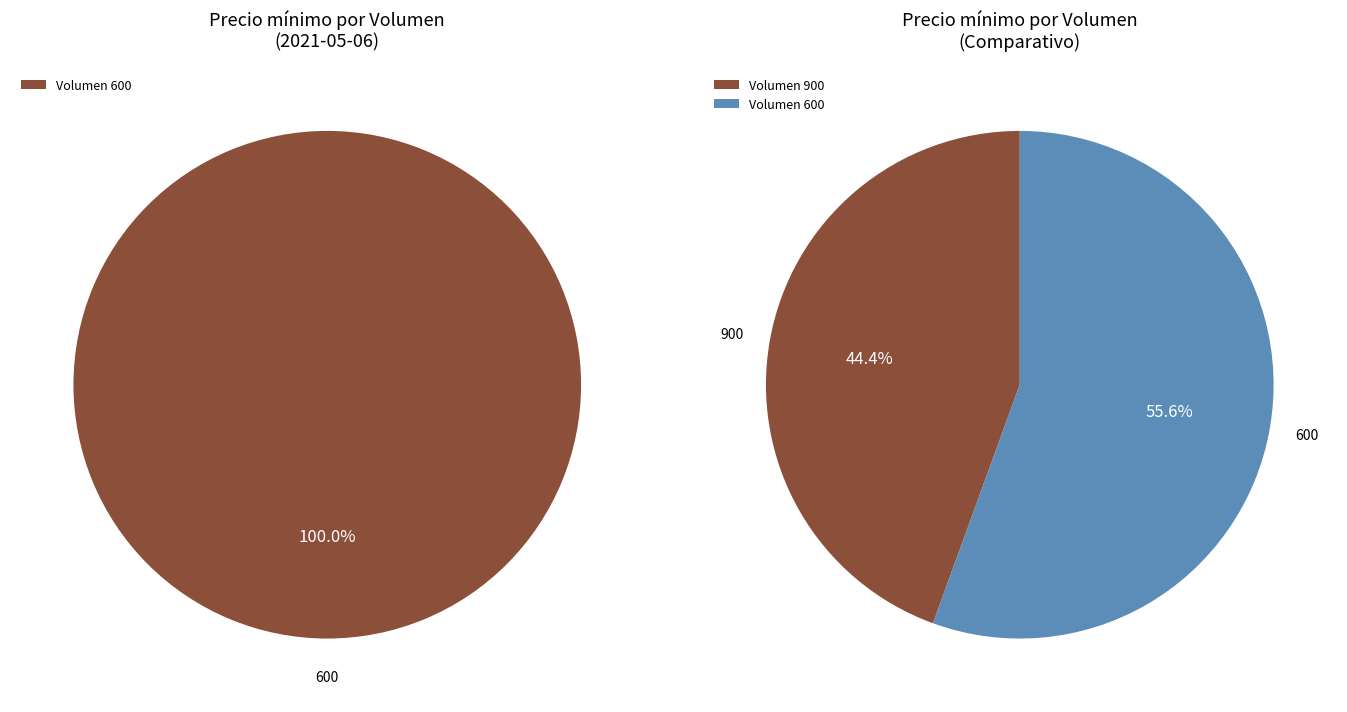

What is the majority slice?

600